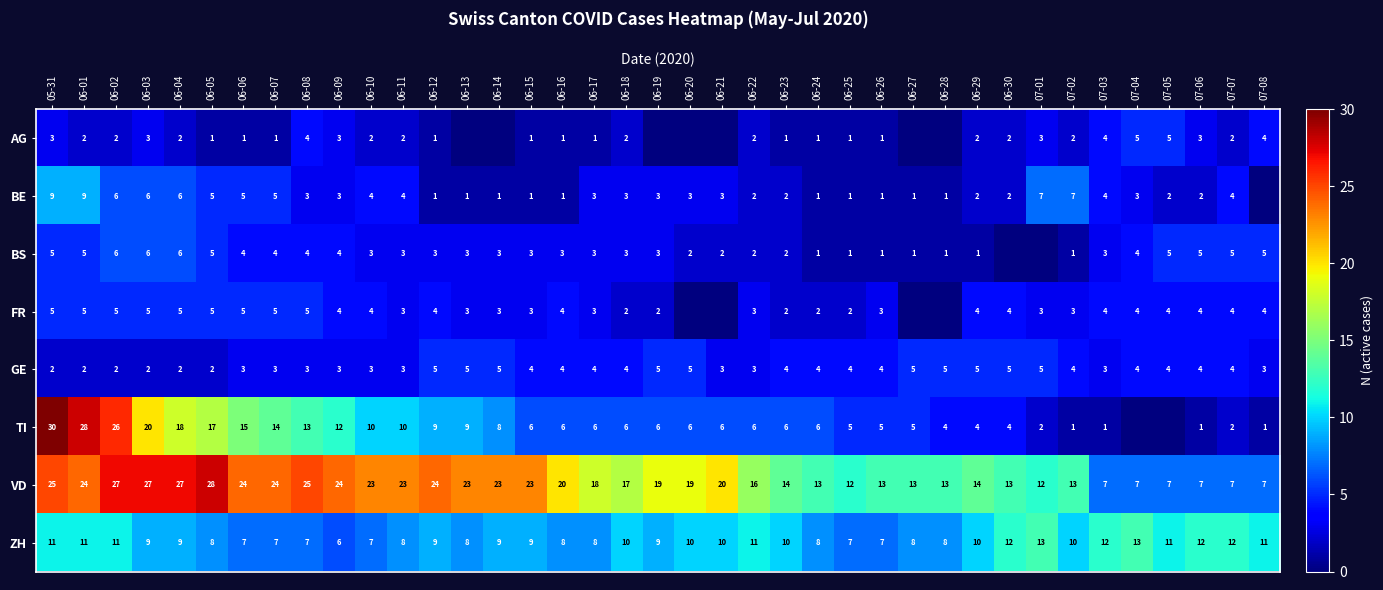

Between 06-02 and 06-05, which series saw the biggest shift?

TI